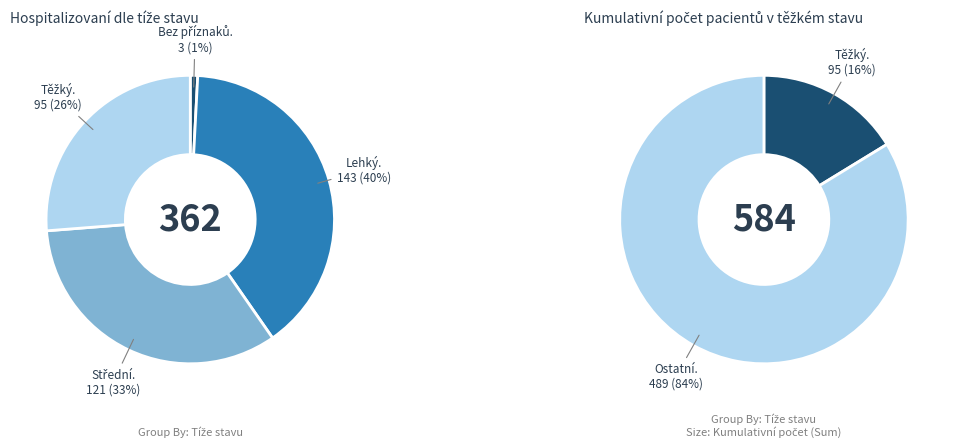

Which has a higher value, Bez příznaků or Lehký?

Lehký